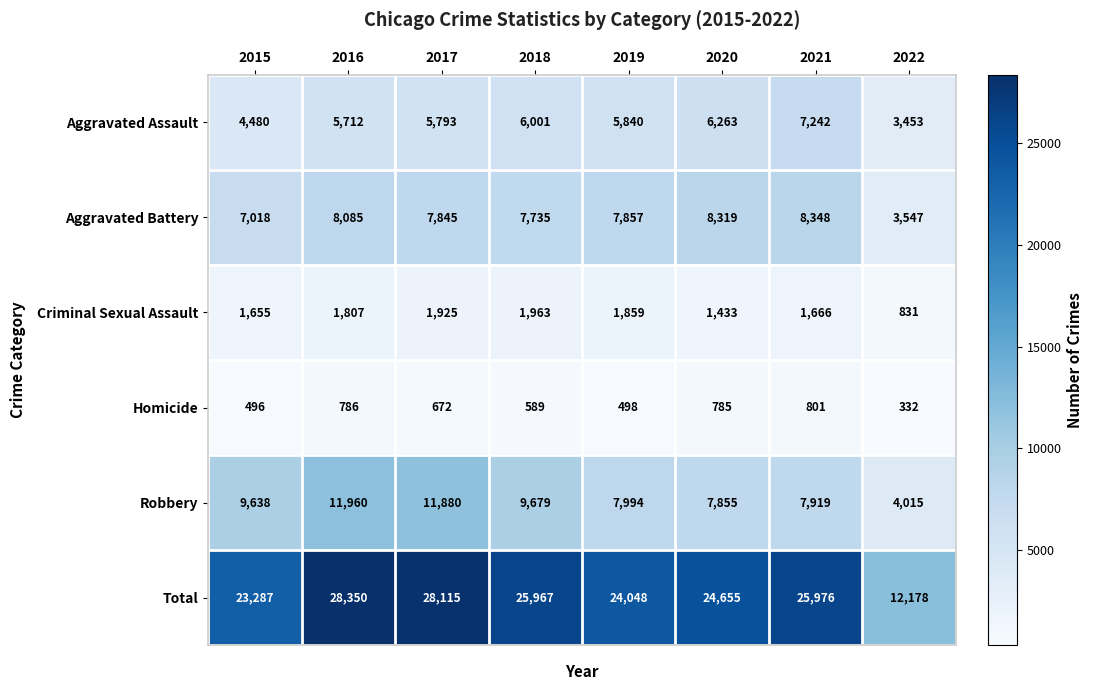

Which series has the widest spread of values?

Total